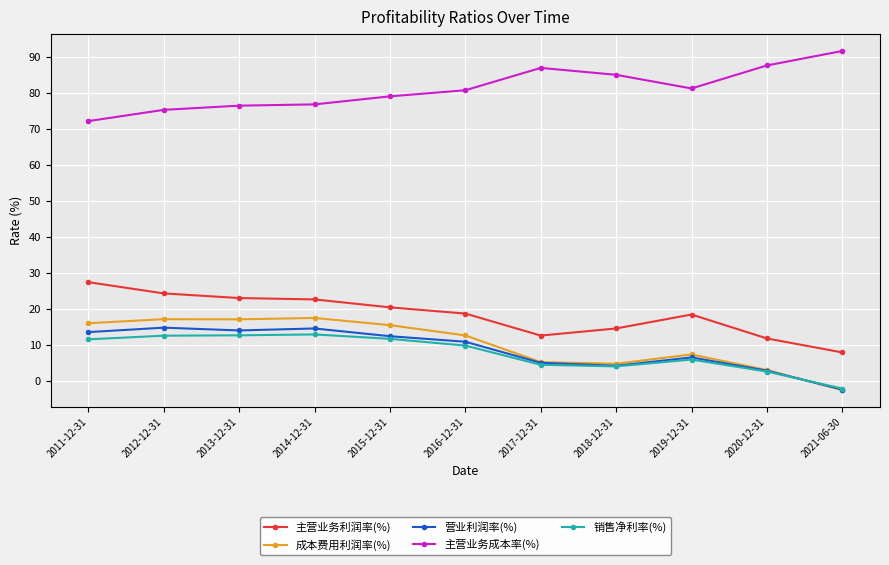

True or false: 主营业务成本率(%) and 成本费用利润率(%) intersect in this chart.

False